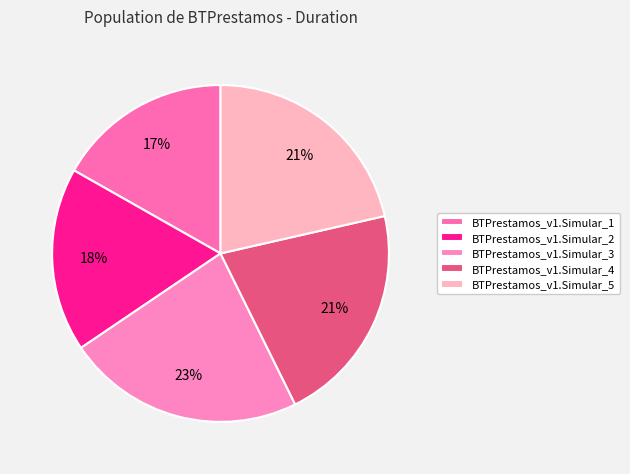

Do BTPrestamos_v1.Simular_1 and BTPrestamos_v1.Simular_4 together represent more than half of the pie?

No